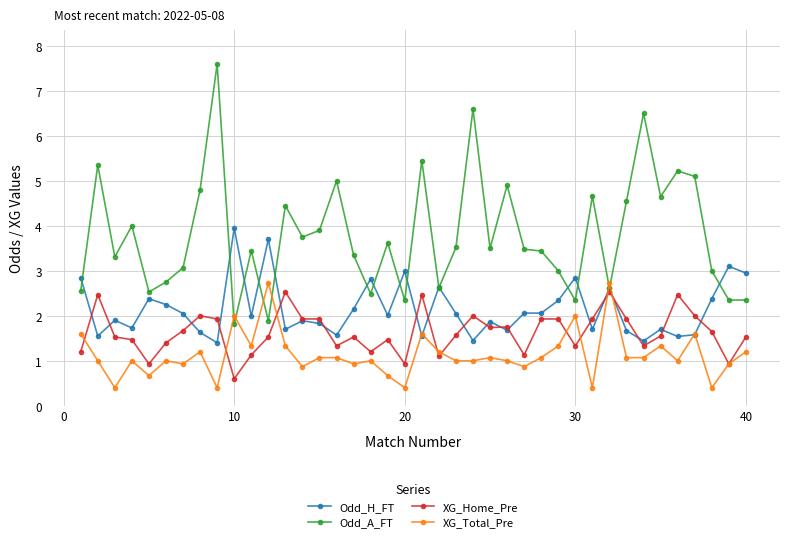

Which series has the widest spread of values?

Odd_A_FT